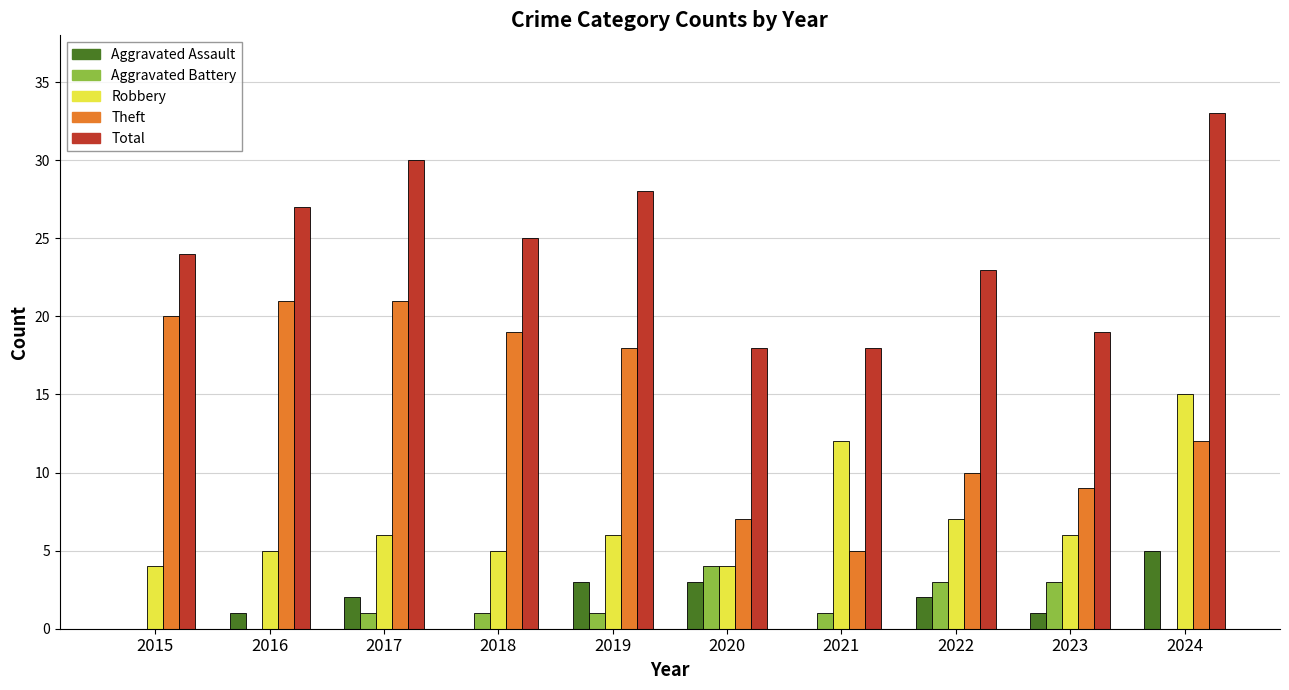

Reading left to right, what are all the values shown in this chart?

Aggravated Assault: 2015=0	2016=1	2017=2	2018=0	2019=3	2020=3	2021=0	2022=2	2023=1	2024=5
Aggravated Battery: 2015=0	2016=0	2017=1	2018=1	2019=1	2020=4	2021=1	2022=3	2023=3	2024=0
Robbery: 2015=4	2016=5	2017=6	2018=5	2019=6	2020=4	2021=12	2022=7	2023=6	2024=15
Theft: 2015=20	2016=21	2017=21	2018=19	2019=18	2020=7	2021=5	2022=10	2023=9	2024=12
Total: 2015=24	2016=27	2017=30	2018=25	2019=28	2020=18	2021=18	2022=23	2023=19	2024=33